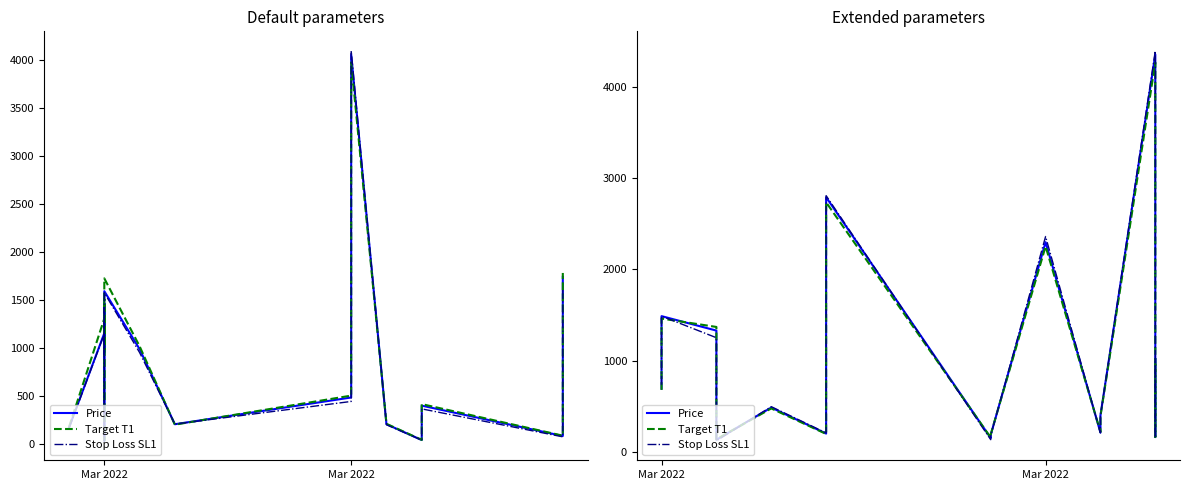

How many lines are shown in the chart?

3